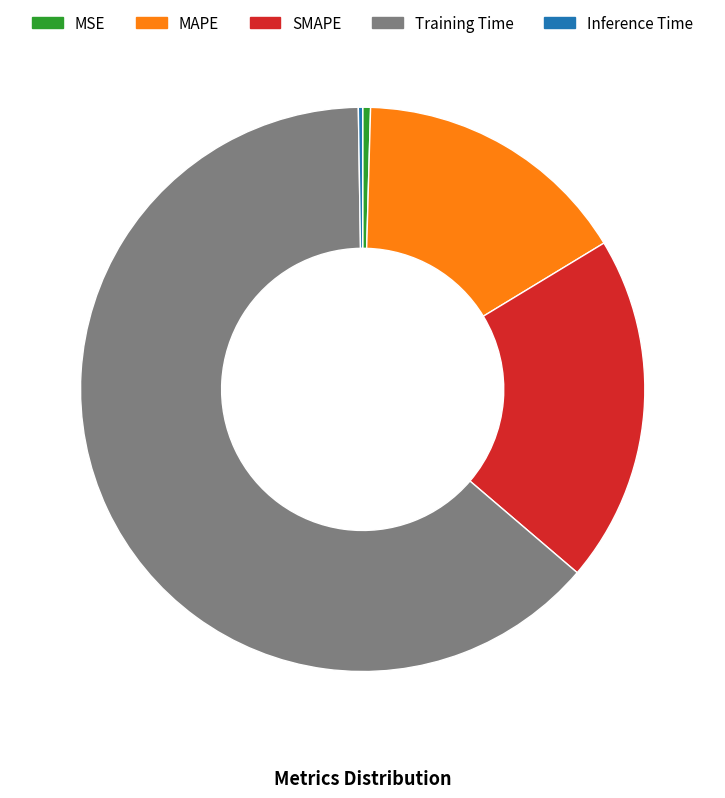

Do SMAPE and MAPE together represent more than half of the pie?

No